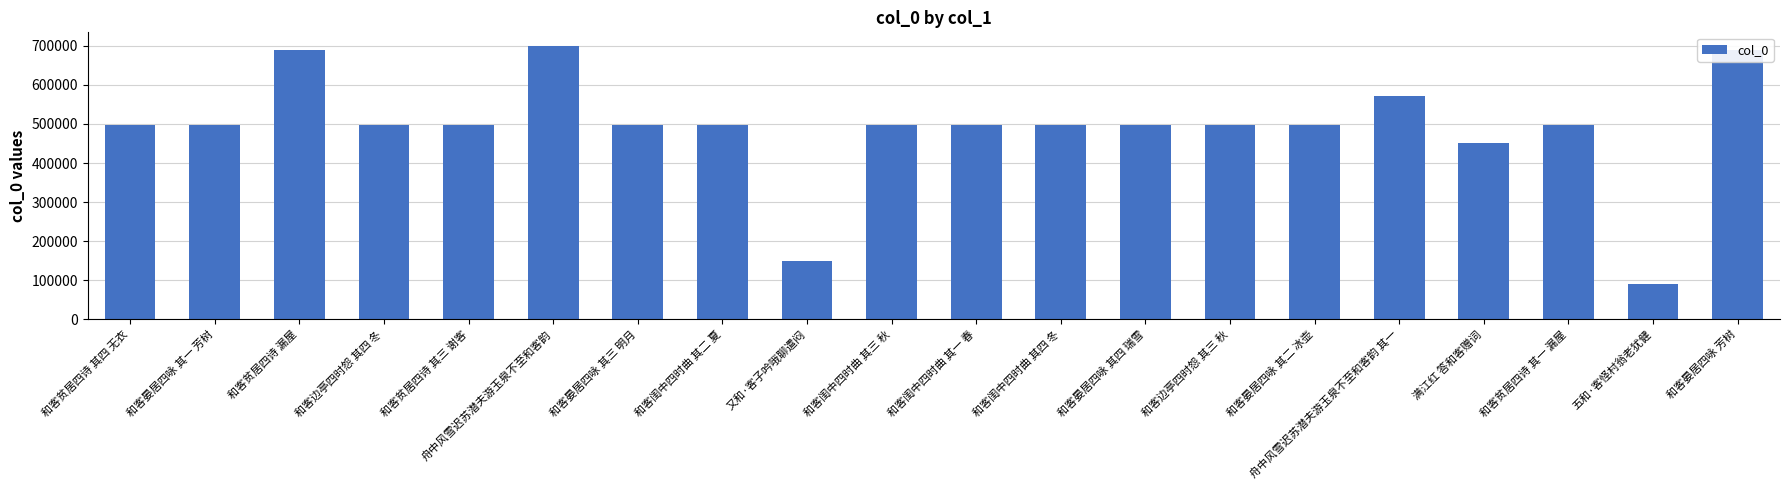

True or false: the data shows 169986 at 和客闺中四时曲 其一 春.

False